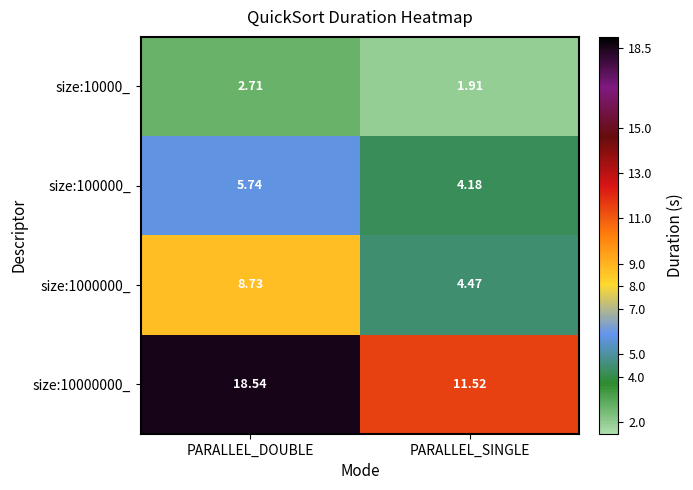

Which series has the largest total across all categories?

size:10000000_